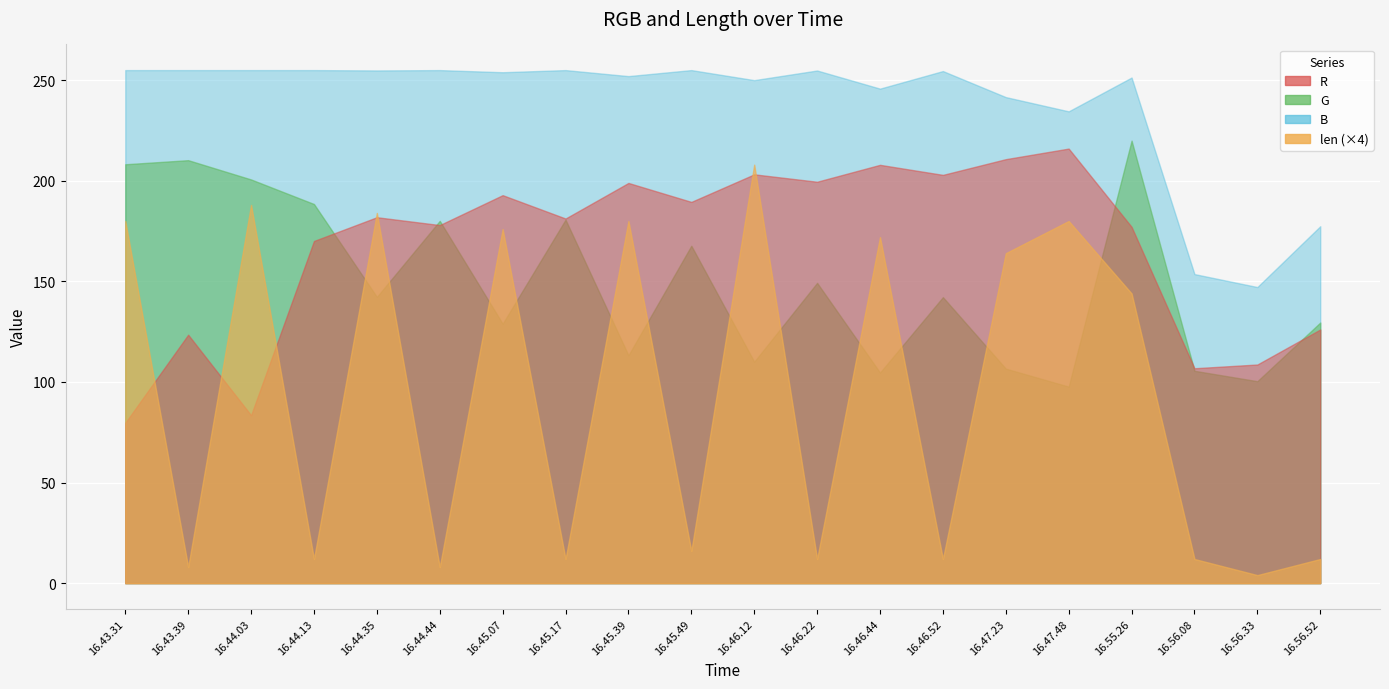

Reading left to right, what are all the values shown in this chart?

R: 79.7	123.5	83.5	170.1	181.9	178.0	192.8	181.2	198.9	189.5	203.2	199.5	207.9	202.9	210.7	216.0	177.1	106.8	108.7	126.1
G: 208.2	210.2	200.7	188.4	142.3	180.1	128.9	180.7	113.2	167.7	110.0	149.2	104.7	142.1	106.6	97.7	219.9	105.5	100.4	129.5
B: 255.0	255.0	255.0	255.0	254.8	255.0	253.9	255.0	252.0	255.0	250.0	254.8	245.8	254.5	241.6	234.5	251.3	153.6	147.2	177.4
len: 180.0	8.0	188.0	12.0	184.0	8.0	176.0	12.0	180.0	16.0	208.0	12.0	172.0	12.0	164.0	180.0	144.0	12.0	4.0	12.0